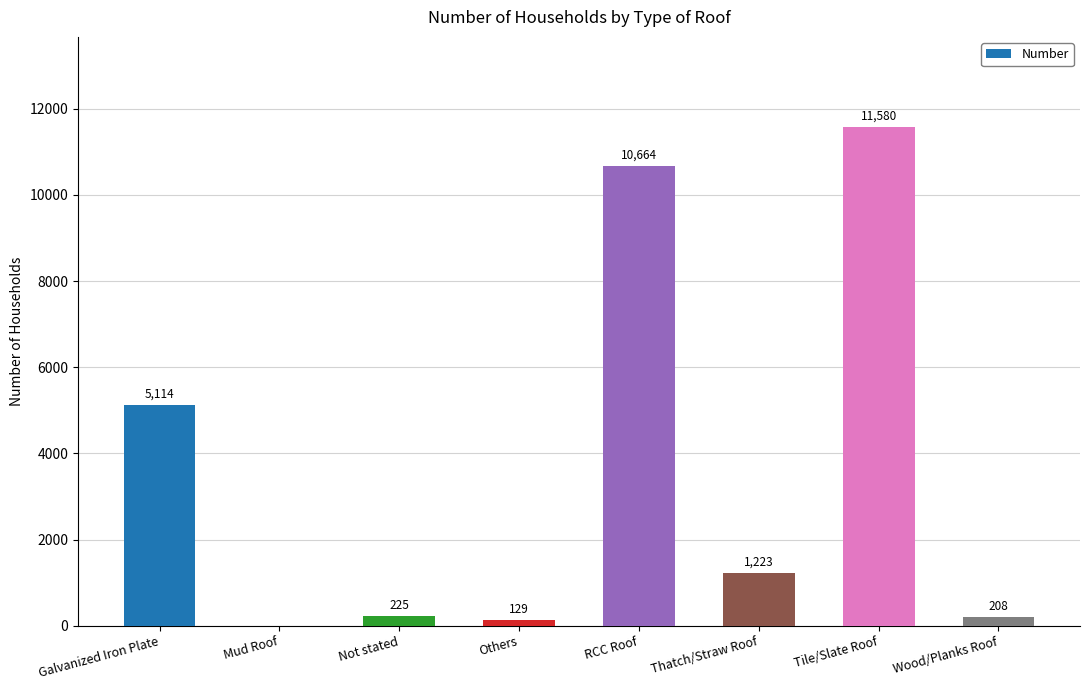

Approximately how many times larger is the value at RCC Roof compared to Thatch/Straw Roof?

8.7